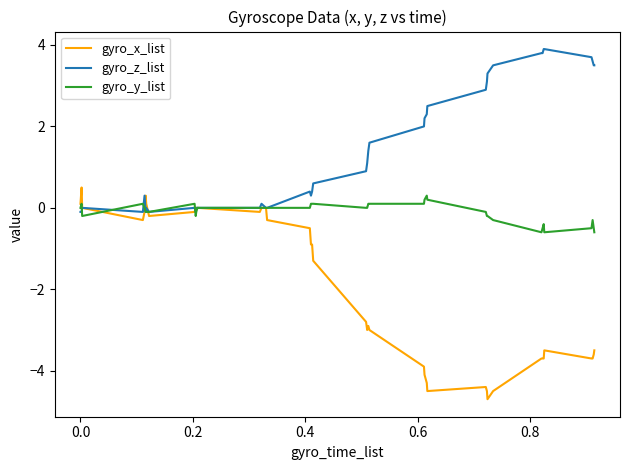

Which series has the largest total across all categories?

gyro_z_list